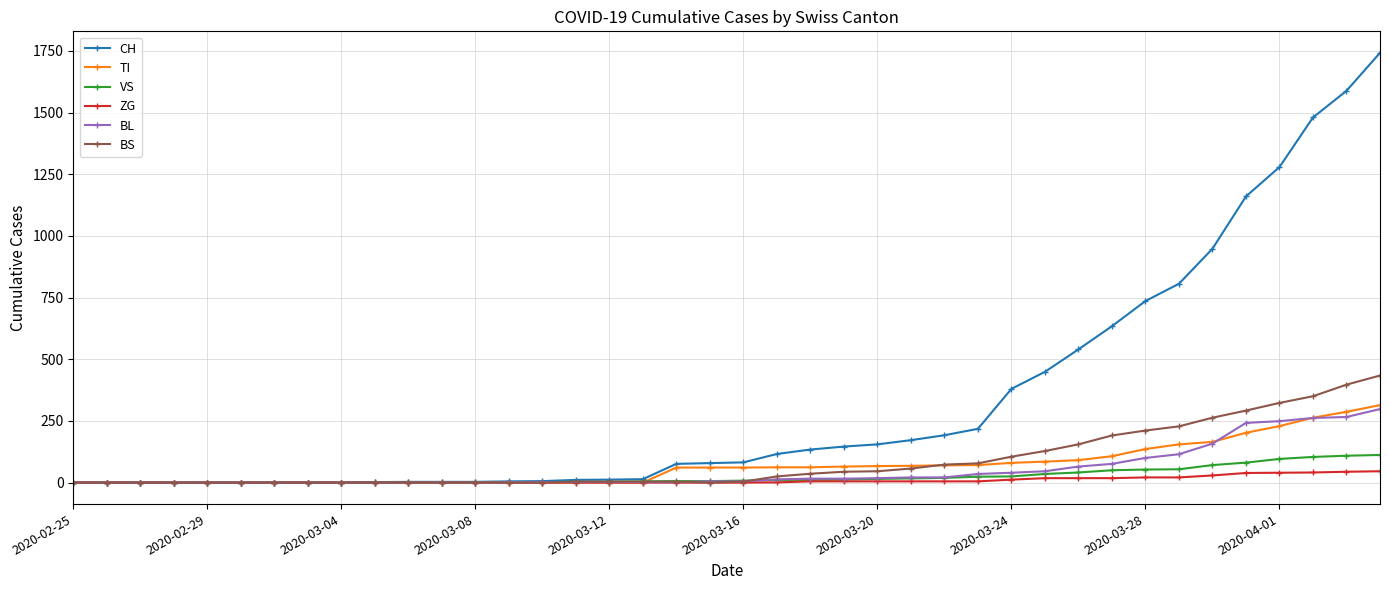

Which series has the largest total across all categories?

CH